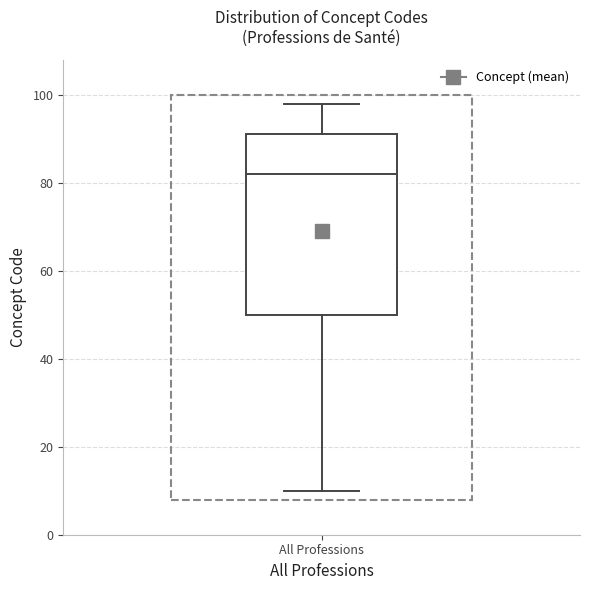

Transcribe this box plot: give where the median line is, the range the box spans, and where the two whiskers end, as read against the y-axis. The values are not printed on the chart, so give them approximately, as read against the axis.

median 82, box 50 to 92, whiskers 10 to 98